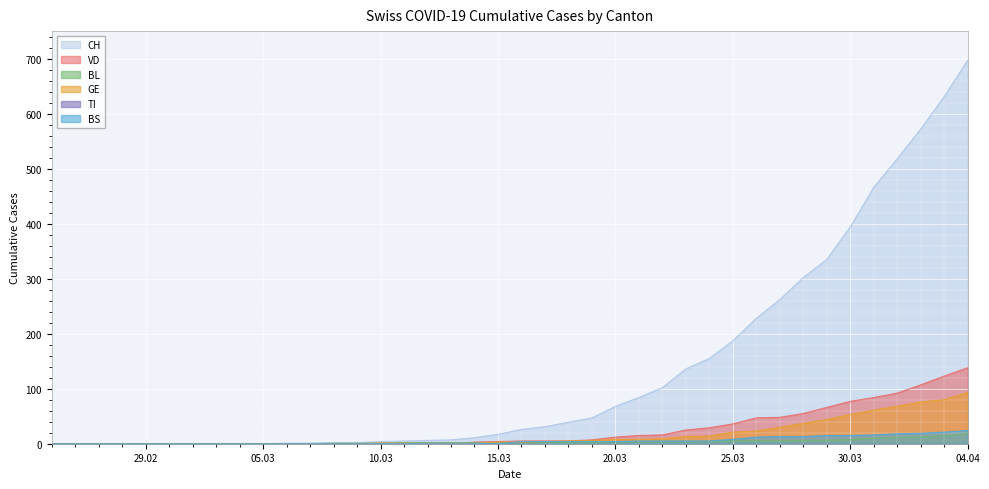

What is the maximum value shown in the chart?

697